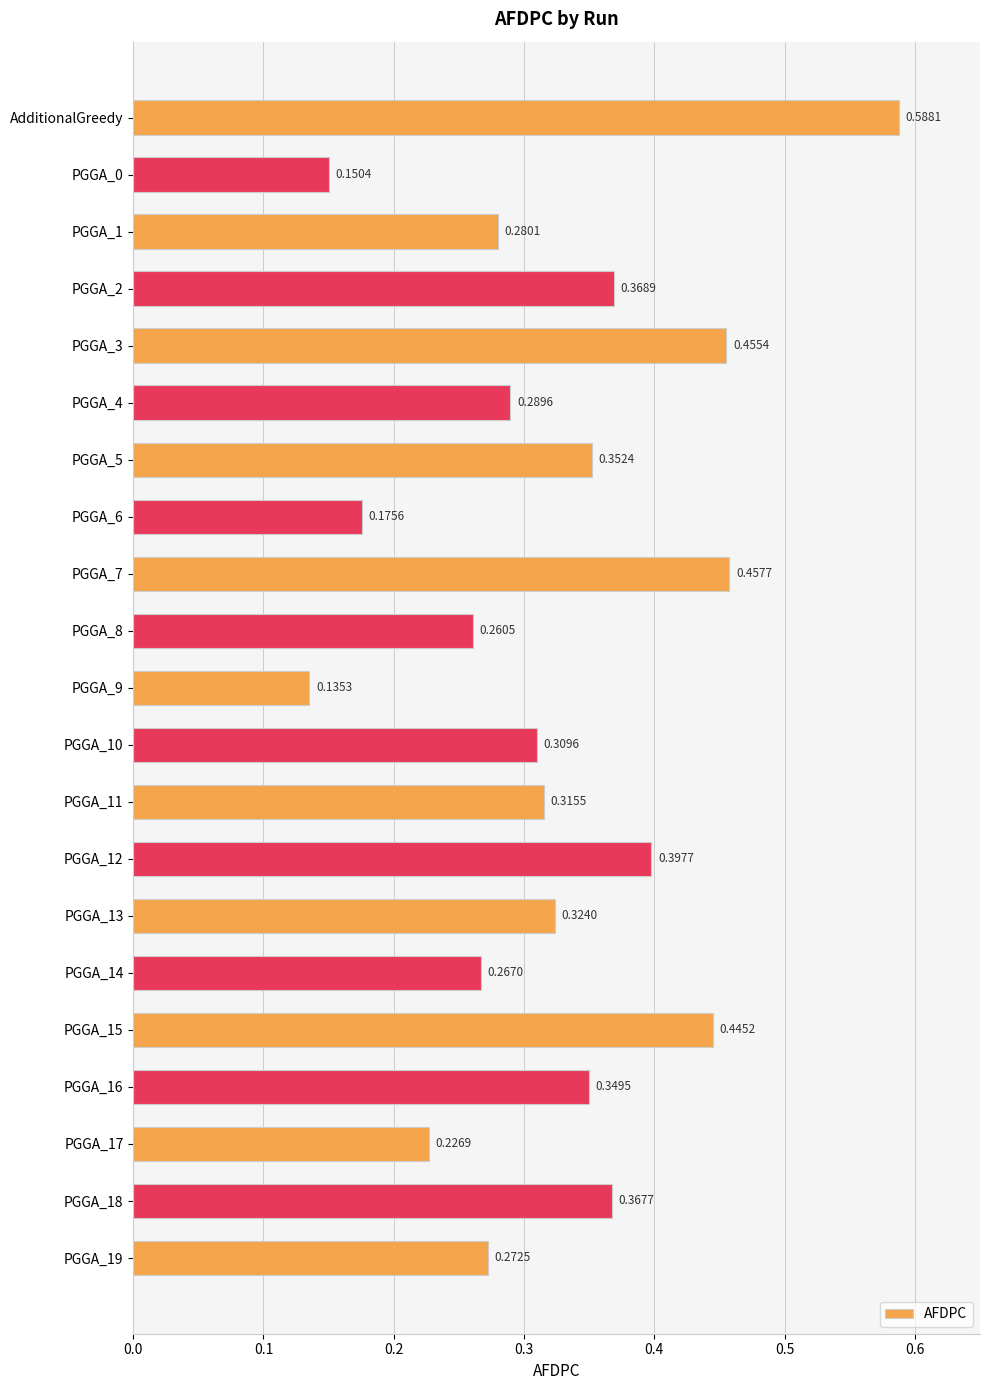

Which has a higher value, PGGA_9 or PGGA_8?

PGGA_8